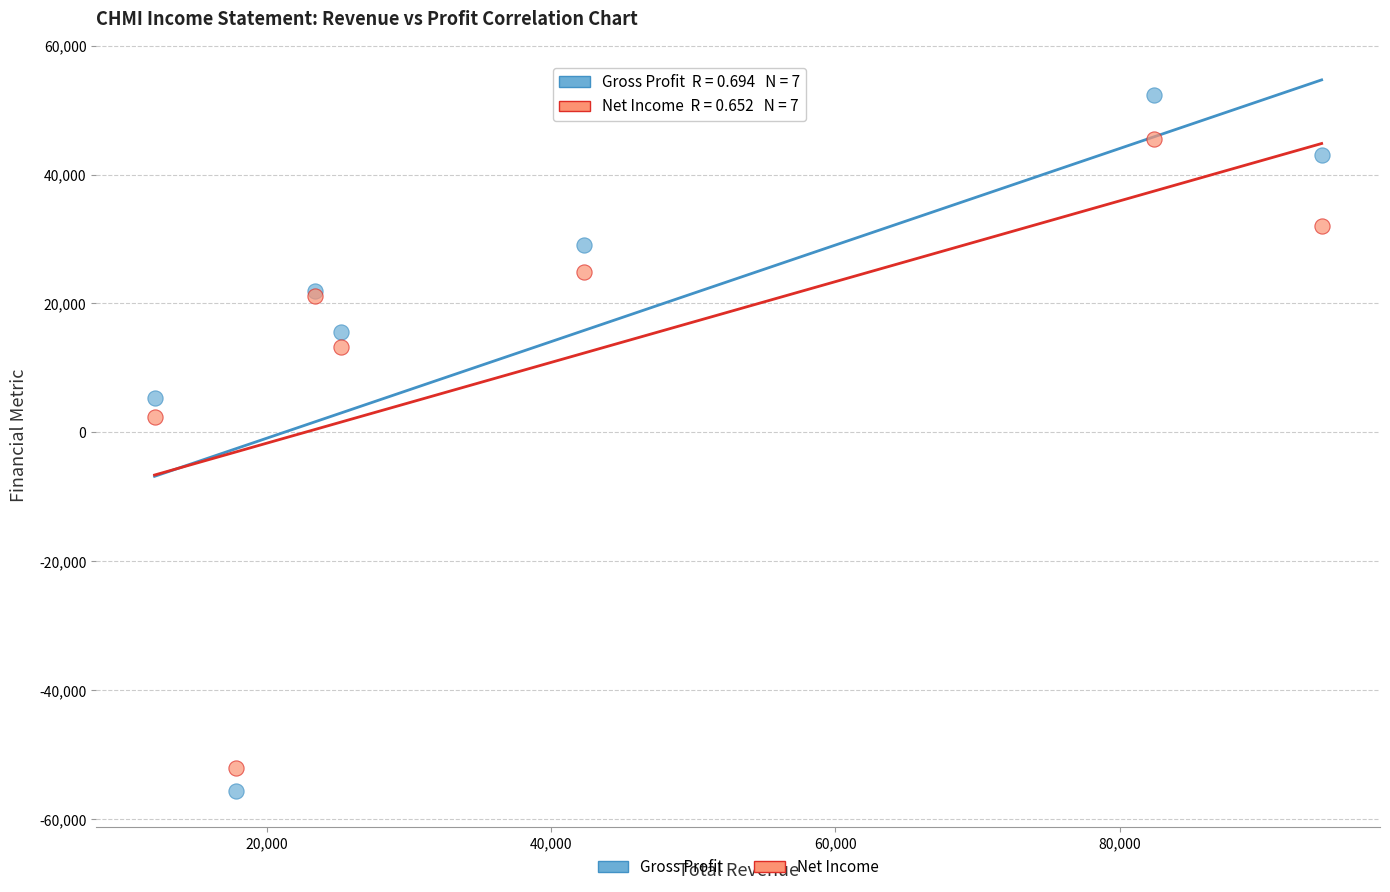

What are all the series names shown in the legend?

Gross Profit, Net Income